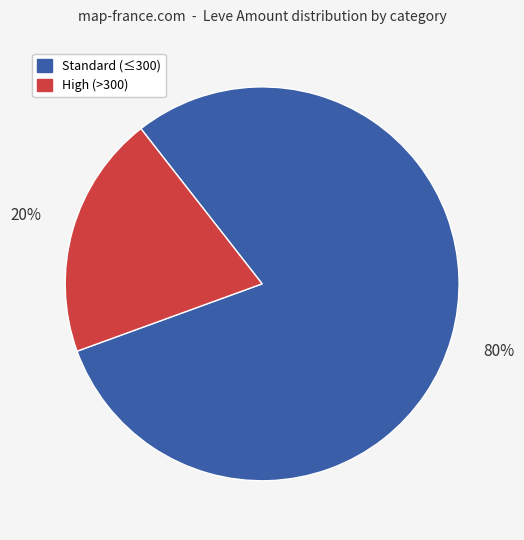

To the nearest percent, what is the difference between the largest and smallest slice percentages?

60%